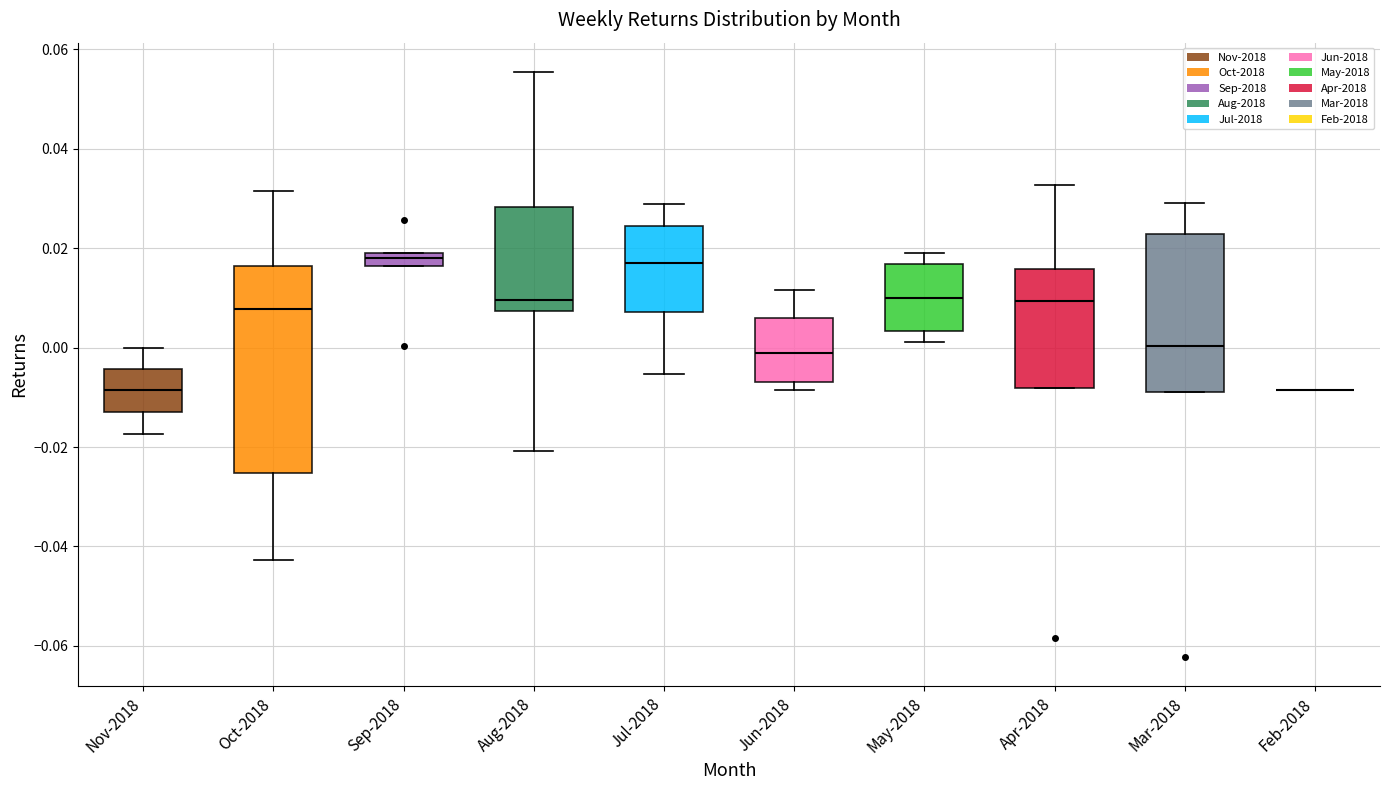

Which box is the tallest, from its lower edge to its upper edge?

Oct-2018